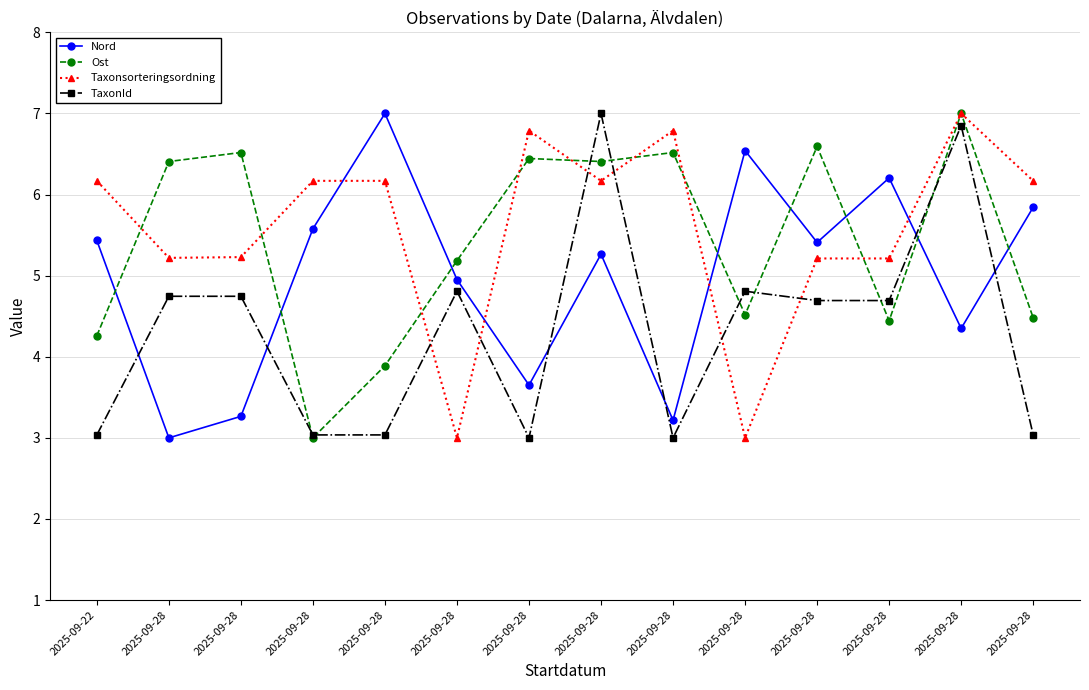

The value of Taxonsorteringsordning at 2025-09-28 is 6.8. True or false?

True